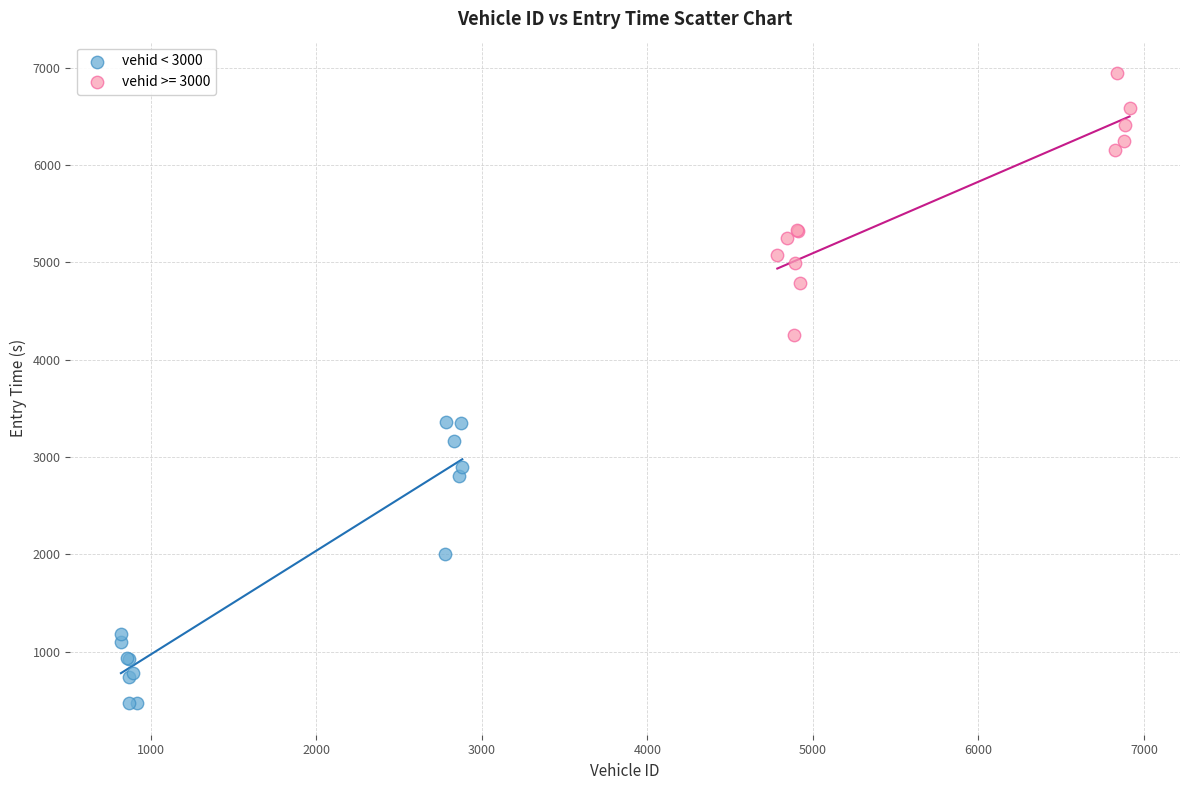

Which series has the widest spread of Y values?

vehid < 3000